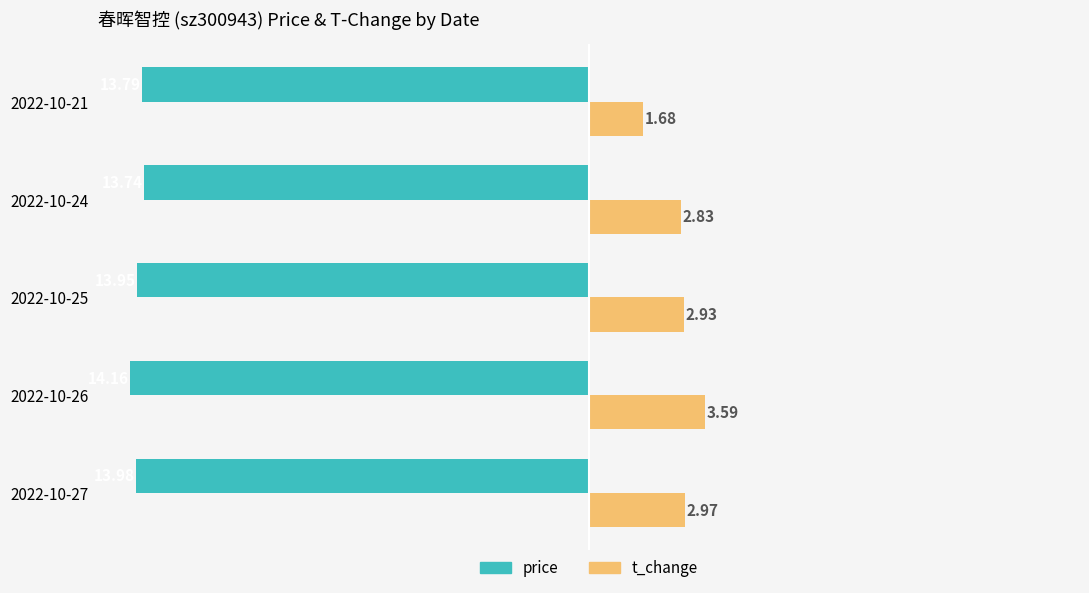

List the series in order of their peak value, lowest first.

price, t_change